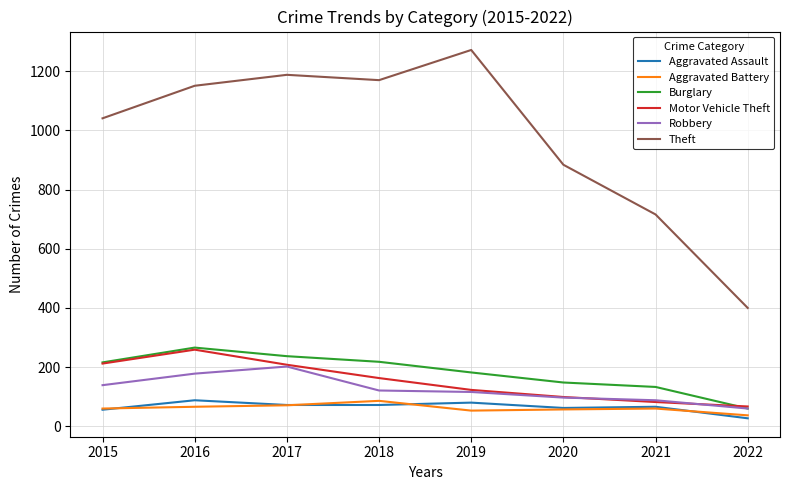

What is the difference between the highest and lowest values at 2017?

1117